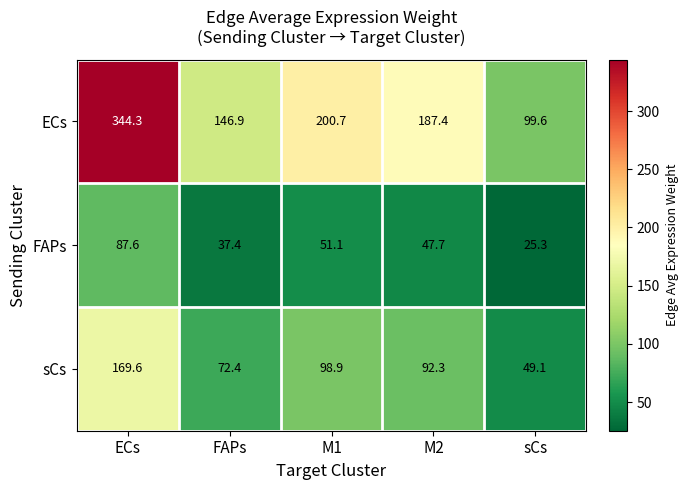

Reading left to right, list all the values displayed in this chart.

ECs: ECs=344.3	FAPs=146.9	M1=200.7	M2=187.4	sCs=99.6
FAPs: ECs=87.6	FAPs=37.4	M1=51.1	M2=47.7	sCs=25.3
sCs: ECs=169.6	FAPs=72.4	M1=98.9	M2=92.3	sCs=49.1